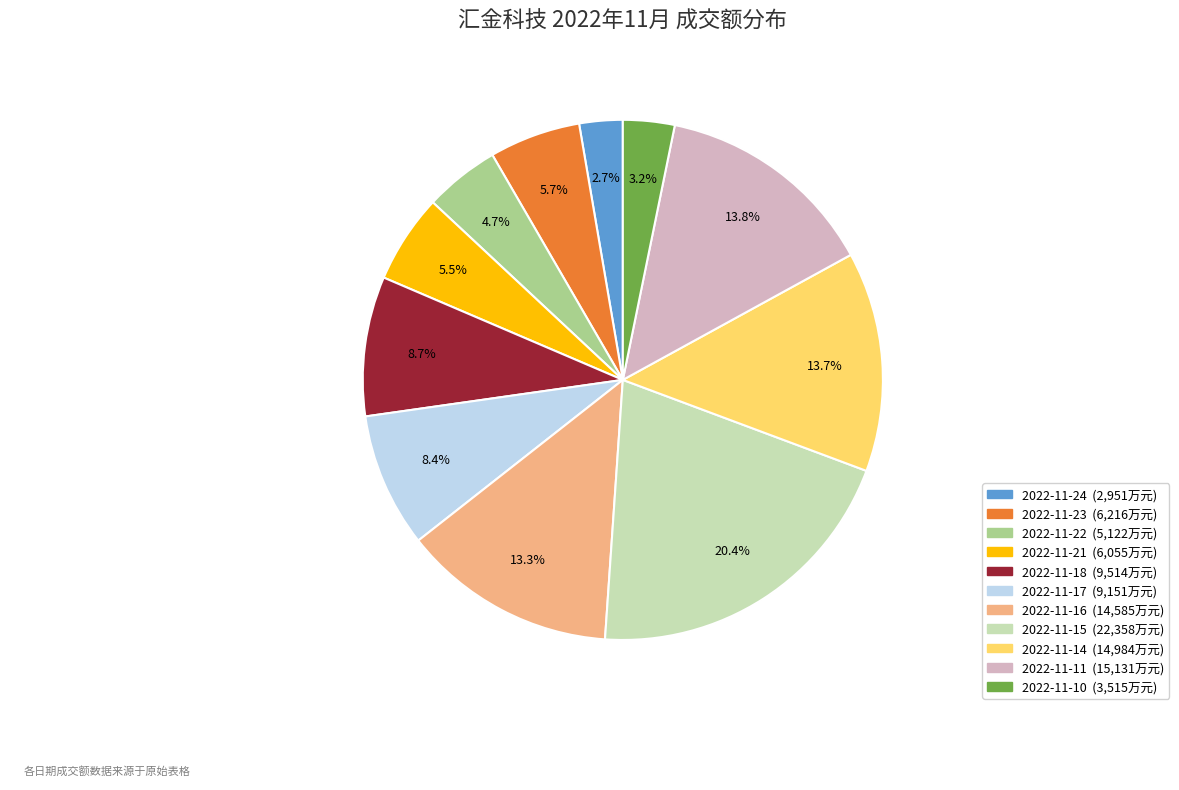

Is the sum of 2022-11-11 and 2022-11-14 greater than half?

No